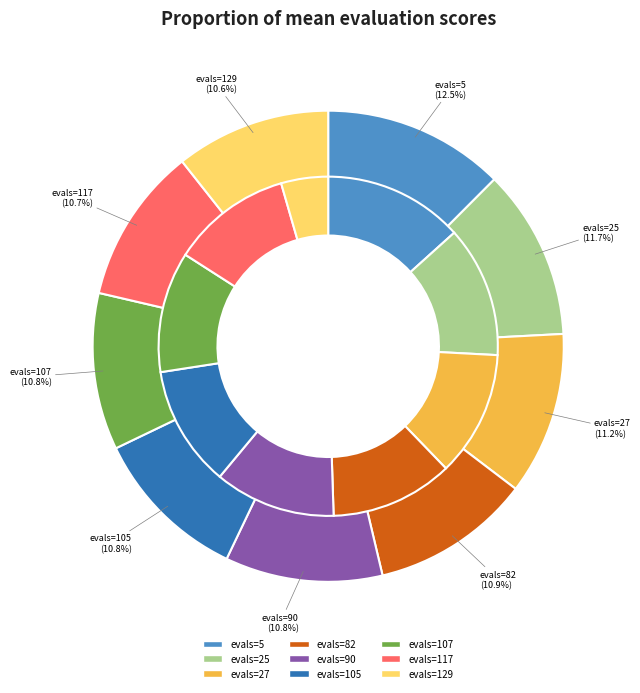

To the nearest percent, what portion does evals=25 represent?

12%